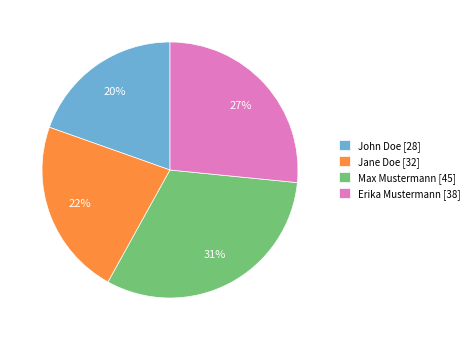

Is there a majority slice in this chart?

No